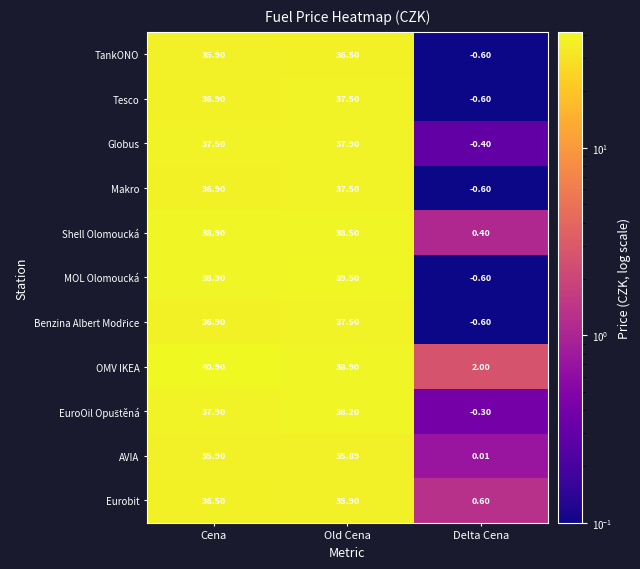

At which category does the chart reach its peak across all series?

Cena